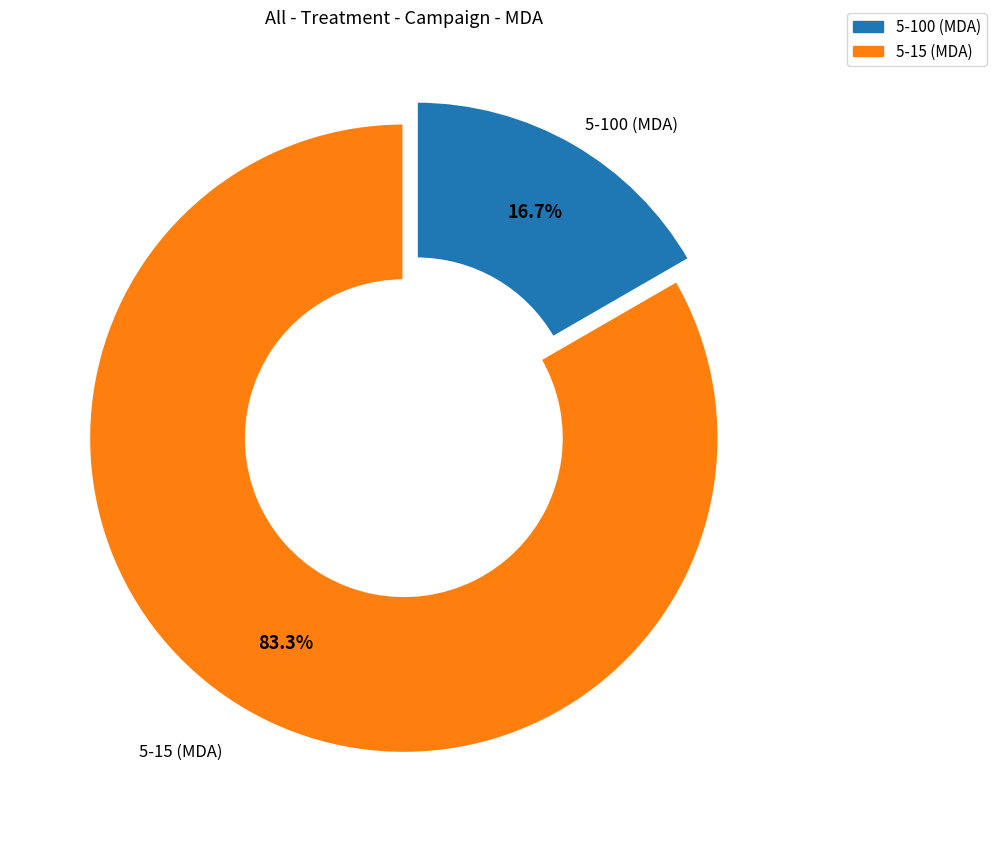

To the nearest percent, what percentage of the pie is 5-100 (MDA)?

17%